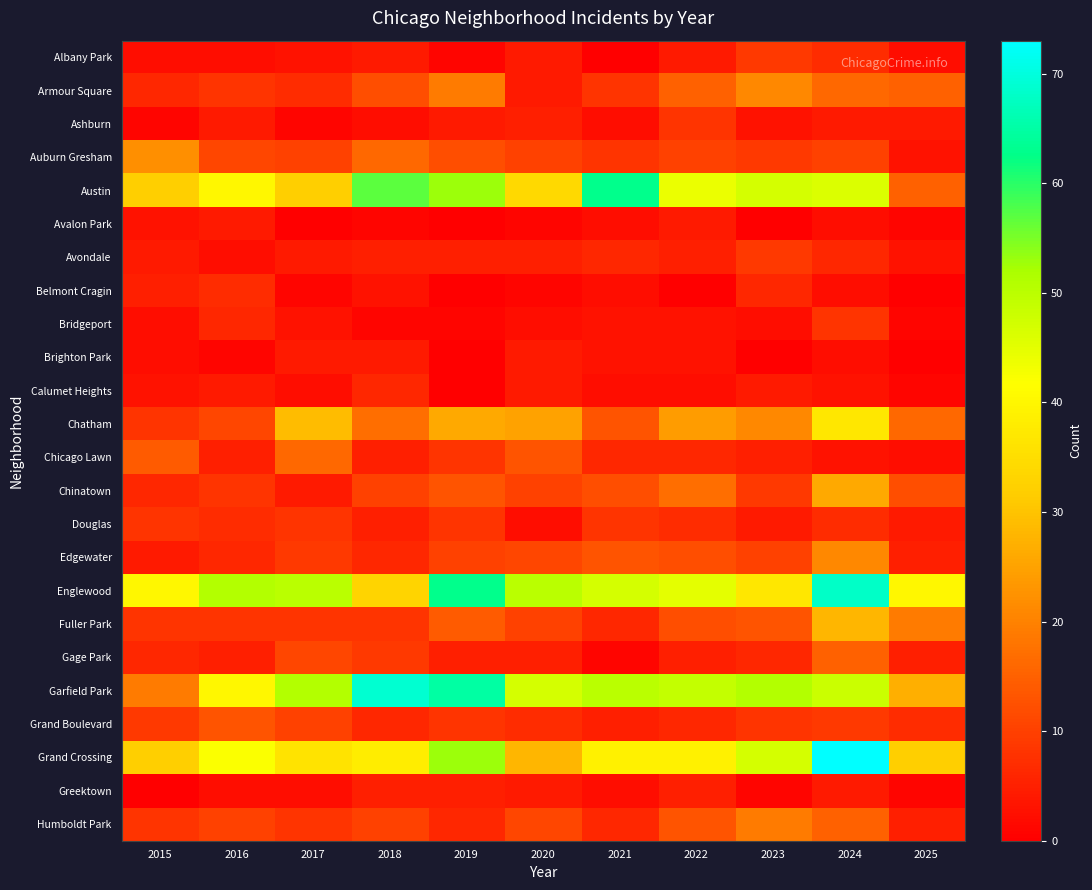

Rank the series by their maximum value, from highest to lowest.

Grand Crossing, Garfield Park, Englewood, Austin, Chatham, Fuller Park, Chinatown, Auburn Gresham, Armour Square, Edgewater, Humboldt Park, Chicago Lawn, Gage Park, Grand Boulevard, Albany Park, Avondale, Ashburn, Bridgeport, Douglas, Belmont Cragin, Calumet Heights, Greektown, Avalon Park, Brighton Park